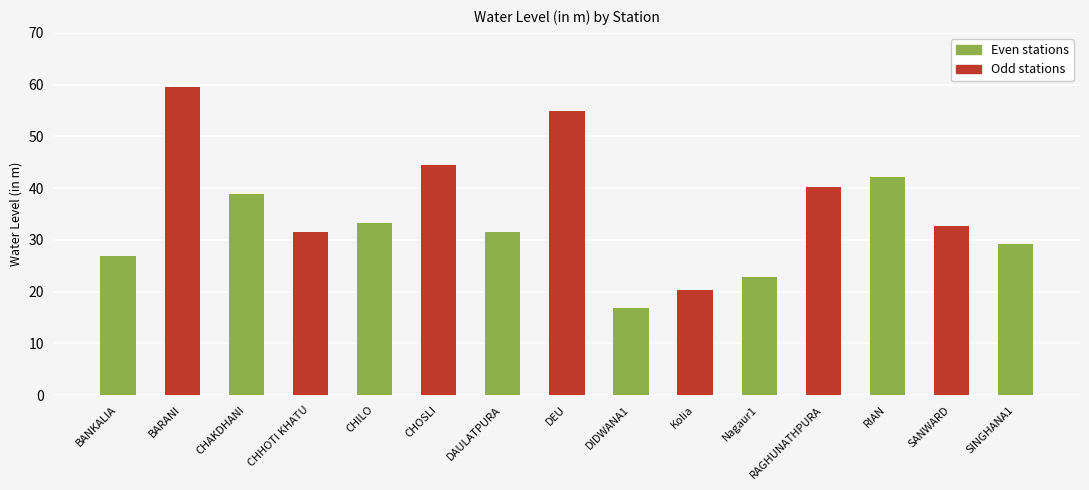

What is the label of the 4th bar from the left?

CHHOTI KHATU